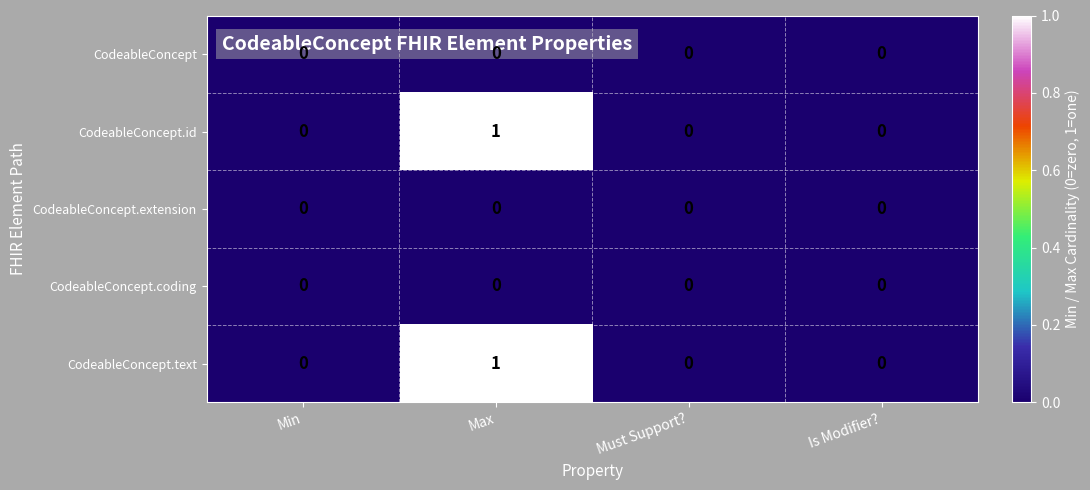

Is it true that CodeableConcept.id equals 1 at Max?

True